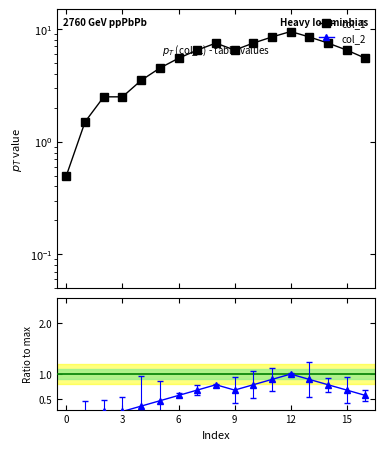

Does the chart display data point markers on the line(s)?

Yes